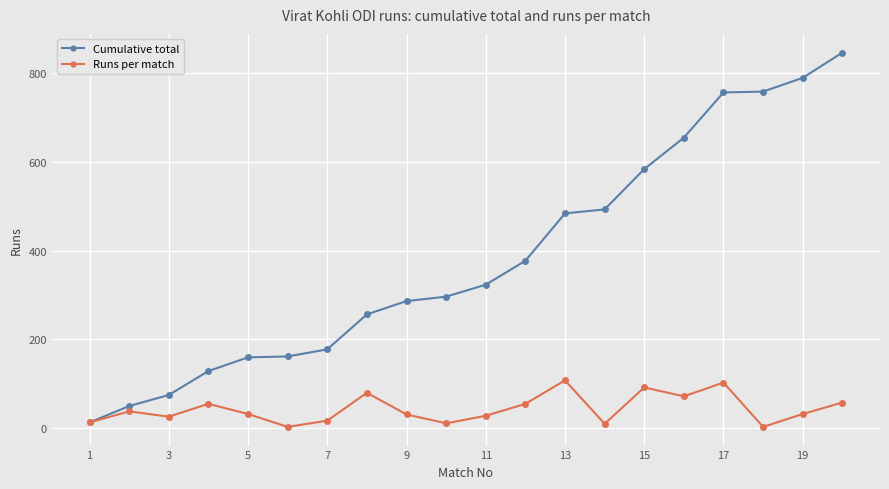

Which series has the widest spread of values?

Cumulative total